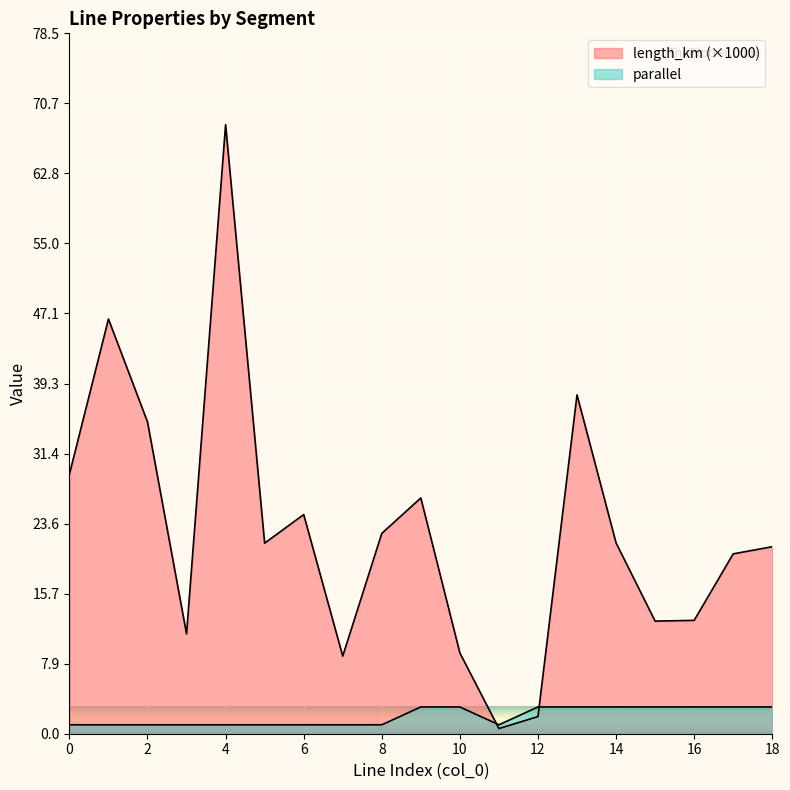

Reading left to right, extract all data points from this chart.

length_km: 29.1	46.5	35.0	11.2	68.3	21.4	24.6	8.7	22.5	26.4	9.1	0.6	1.9	38.0	21.4	12.6	12.7	20.2	21.0
parallel: 1.0	1.0	1.0	1.0	1.0	1.0	1.0	1.0	1.0	3.0	3.0	1.0	3.0	3.0	3.0	3.0	3.0	3.0	3.0